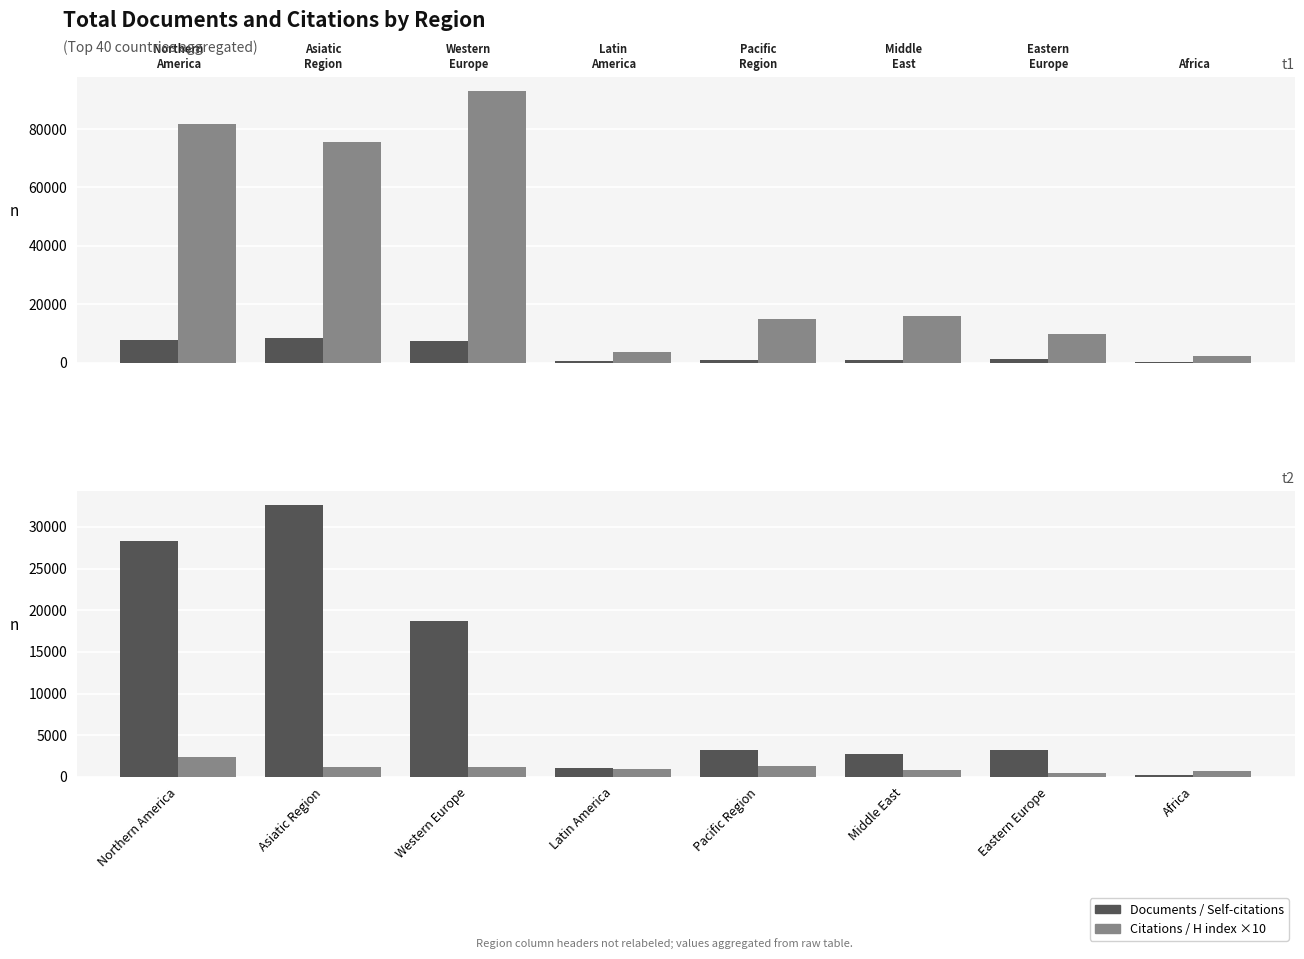

How many values in the Self-citations series exceed 3207?

3